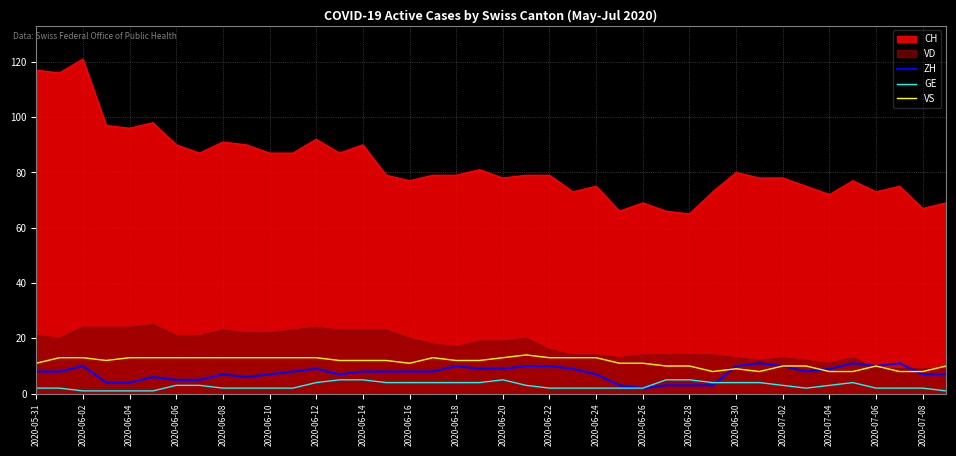

Count the ZH values in the range 6 to 10.

28